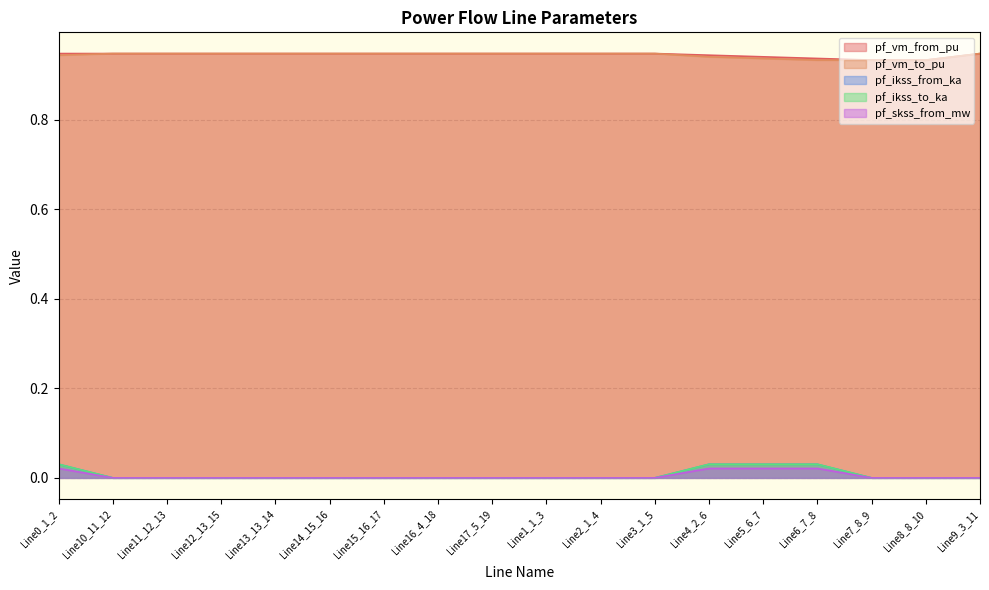

Reading left to right, extract all data points from this chart.

pf_vm_from_pu: 0.9	0.9	0.9	0.9	0.9	0.9	0.9	0.9	0.9	0.9	0.9	0.9	0.9	0.9	0.9	0.9	0.9	0.9
pf_vm_to_pu: 0.9	0.9	0.9	0.9	0.9	0.9	0.9	0.9	0.9	0.9	0.9	0.9	0.9	0.9	0.9	0.9	0.9	0.9
pf_ikss_from_ka: 0.0	0.0	0.0	0.0	0.0	0.0	0.0	0.0	0.0	0.0	0.0	0.0	0.0	0.0	0.0	0.0	0.0	0.0
pf_ikss_to_ka: 0.0	0.0	0.0	0.0	0.0	0.0	0.0	0.0	0.0	0.0	0.0	0.0	0.0	0.0	0.0	0.0	0.0	0.0
pf_skss_from_mw: 0.0	0.0	0.0	0.0	0.0	0.0	0.0	0.0	0.0	0.0	0.0	0.0	0.0	0.0	0.0	0.0	0.0	0.0